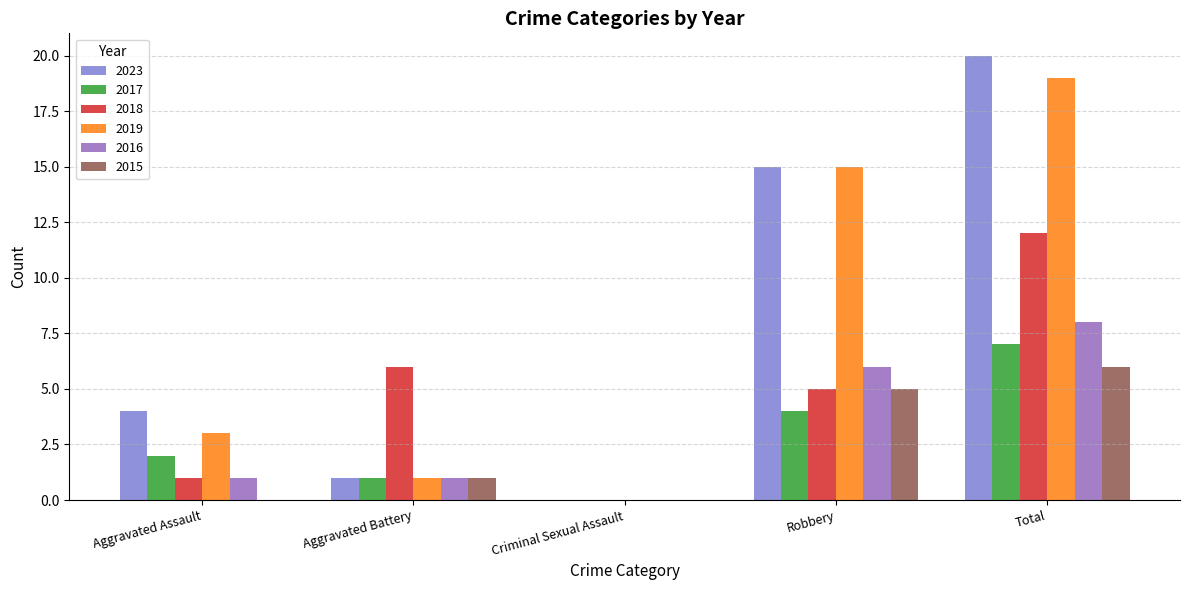

Reading left to right, transcribe all the data shown in this chart.

2023: Aggravated Assault=4	Aggravated Battery=1	Criminal Sexual Assault=0	Robbery=15	Total=20
2017: Aggravated Assault=2	Aggravated Battery=1	Criminal Sexual Assault=0	Robbery=4	Total=7
2018: Aggravated Assault=1	Aggravated Battery=6	Criminal Sexual Assault=0	Robbery=5	Total=12
2019: Aggravated Assault=3	Aggravated Battery=1	Criminal Sexual Assault=0	Robbery=15	Total=19
2016: Aggravated Assault=1	Aggravated Battery=1	Criminal Sexual Assault=0	Robbery=6	Total=8
2015: Aggravated Assault=0	Aggravated Battery=1	Criminal Sexual Assault=0	Robbery=5	Total=6